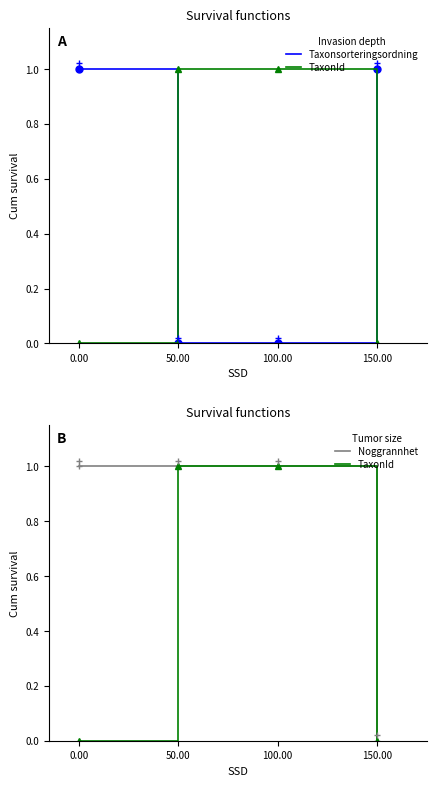

Rank the series at 100.00 from highest to lowest value.

TaxonId, Noggrannhet, Taxonsorteringsordning